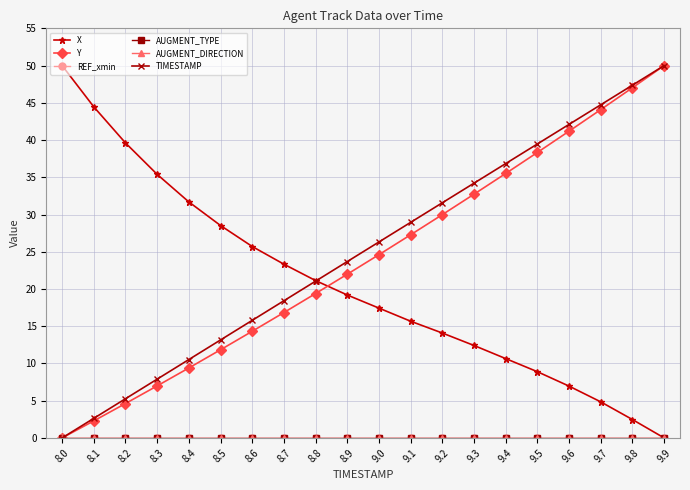

Reading left to right, what are all the values shown in this chart?

X: 50.0	44.5	39.6	35.4	31.7	28.5	25.7	23.3	21.1	19.2	17.4	15.7	14.1	12.4	10.7	8.9	7.0	4.8	2.5	0.0
Y: 0.0	2.3	4.6	7.0	9.4	11.8	14.3	16.8	19.4	22.0	24.6	27.3	30.0	32.7	35.5	38.3	41.2	44.1	47.0	50.0
REF_xmin: 0.0	0.0	0.0	0.0	0.0	0.0	0.0	0.0	0.0	0.0	0.0	0.0	0.0	0.0	0.0	0.0	0.0	0.0	0.0	0.0
AUGMENT_TYPE: 0.0	0.0	0.0	0.0	0.0	0.0	0.0	0.0	0.0	0.0	0.0	0.0	0.0	0.0	0.0	0.0	0.0	0.0	0.0	0.0
AUGMENT_DIRECTION: 0.0	0.0	0.0	0.0	0.0	0.0	0.0	0.0	0.0	0.0	0.0	0.0	0.0	0.0	0.0	0.0	0.0	0.0	0.0	0.0
TIMESTAMP: 0.0	2.6	5.3	7.9	10.5	13.2	15.8	18.4	21.1	23.7	26.3	28.9	31.6	34.2	36.8	39.5	42.1	44.7	47.4	50.0